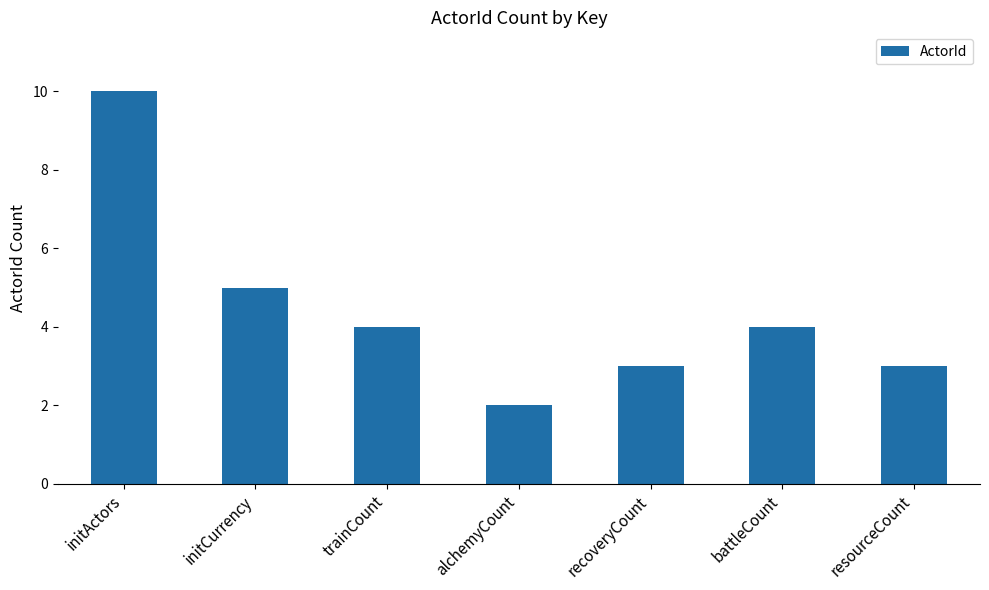

What is the difference between the values at initCurrency and alchemyCount?

3